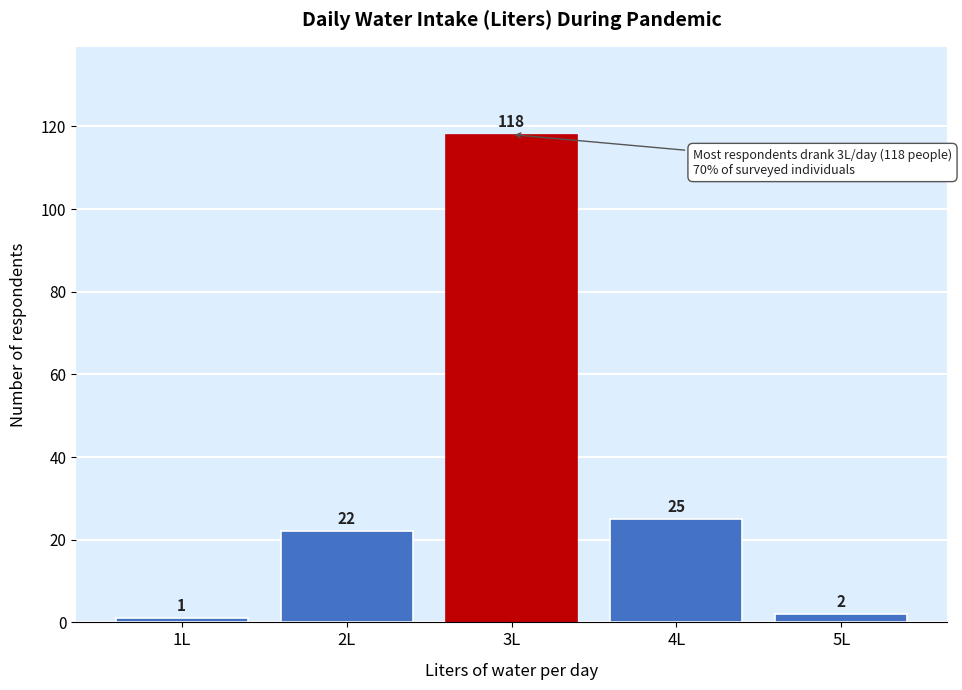

Reading left to right, what are all the values shown in this chart?

1	22	118	25	2